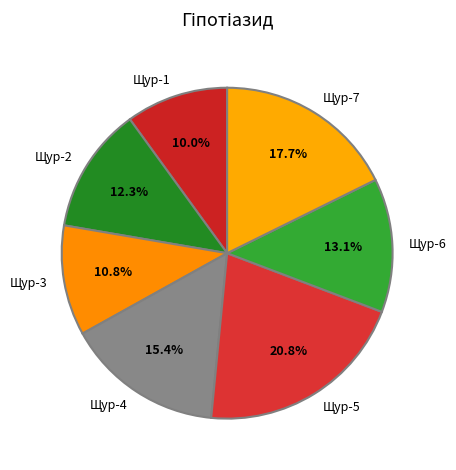

Between Щур-4 and Щур-1, which is larger?

Щур-4